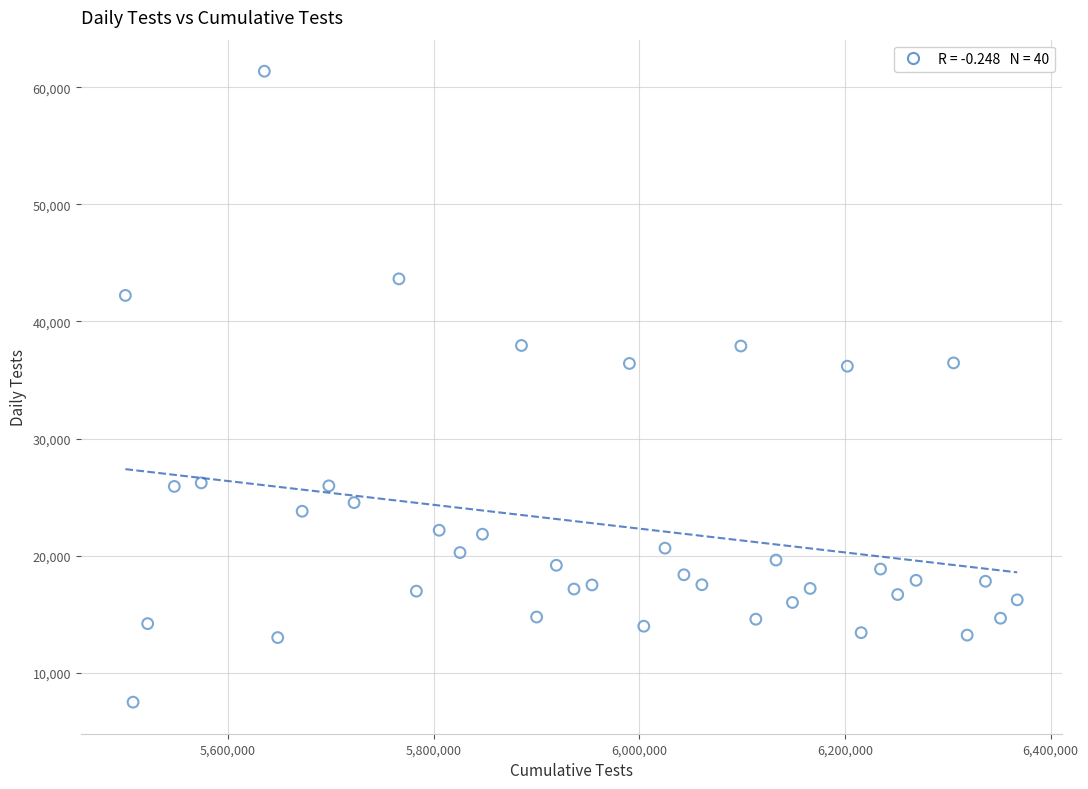

What is the range of X values (max minus min)?

867536